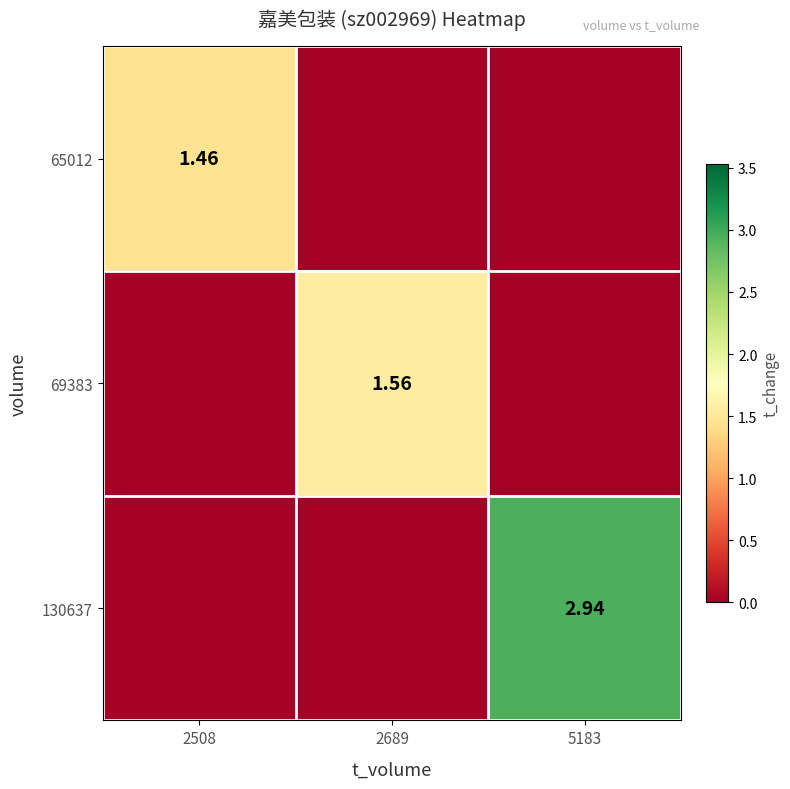

How many positive values does the 130637 series have?

1